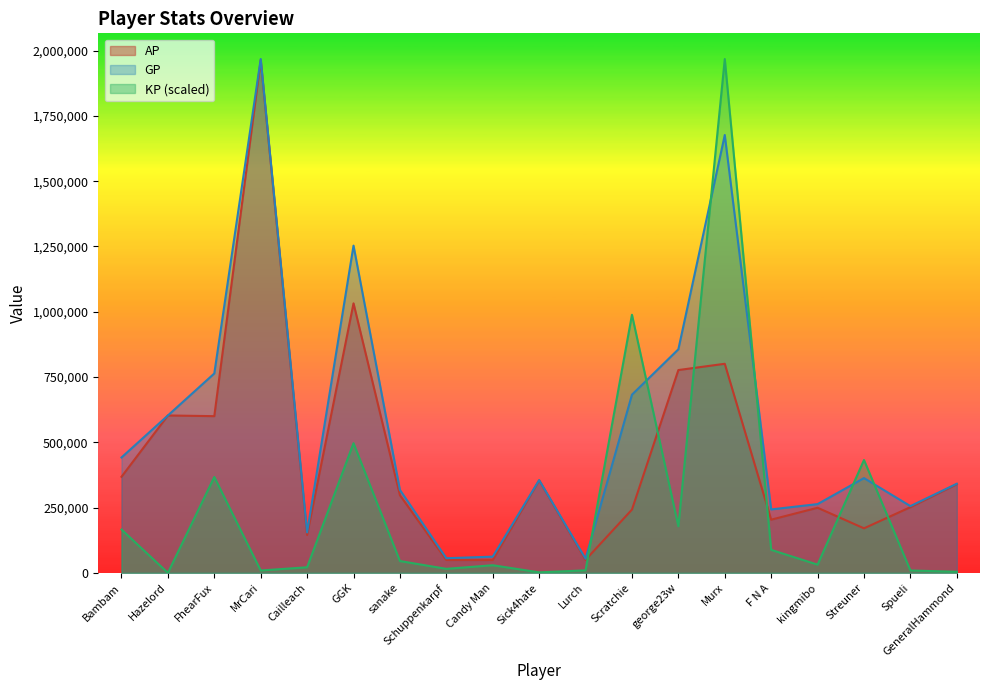

Rank the series by their maximum value, from lowest to highest.

AP, GP, KP